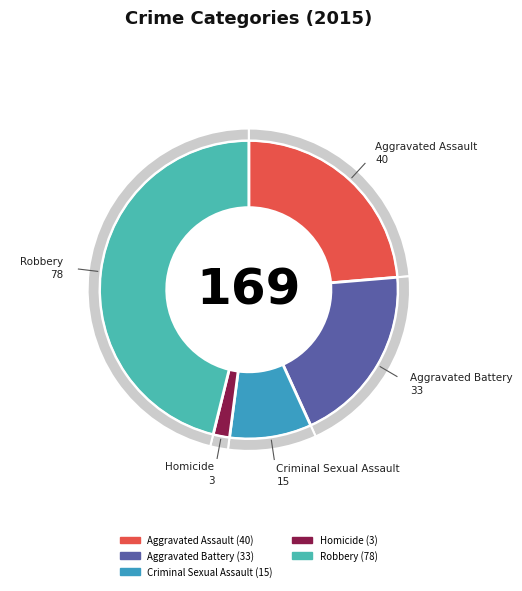

How many slices are in this pie chart?

5